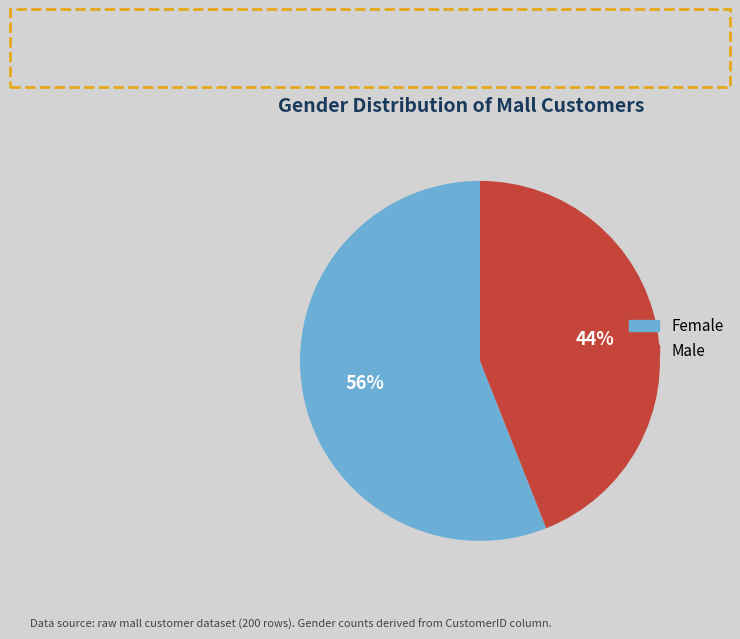

Rank the categories by value from highest to lowest.

Female, Male